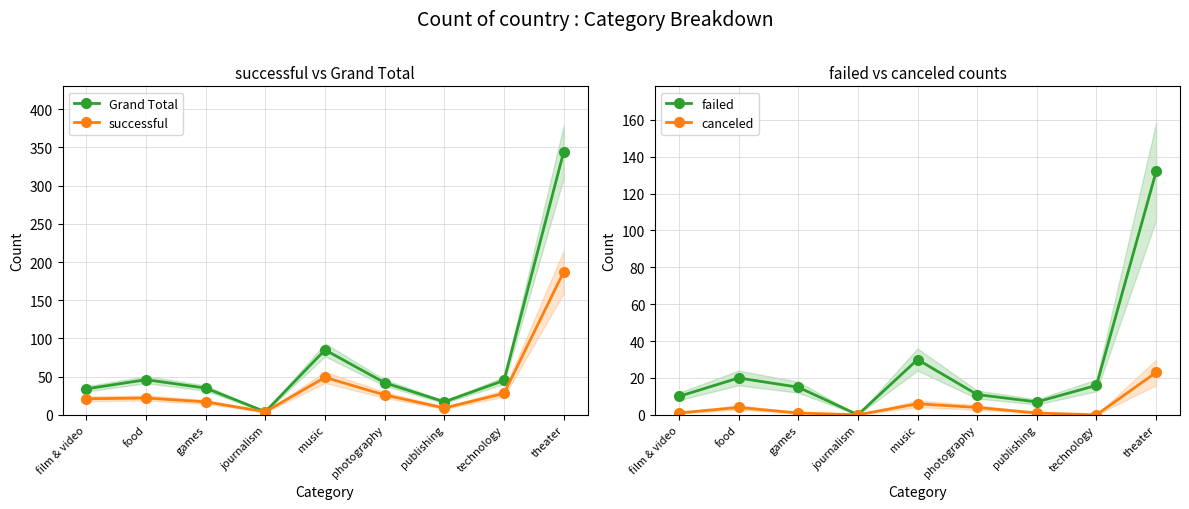

What is the total value across all series at theater?

686